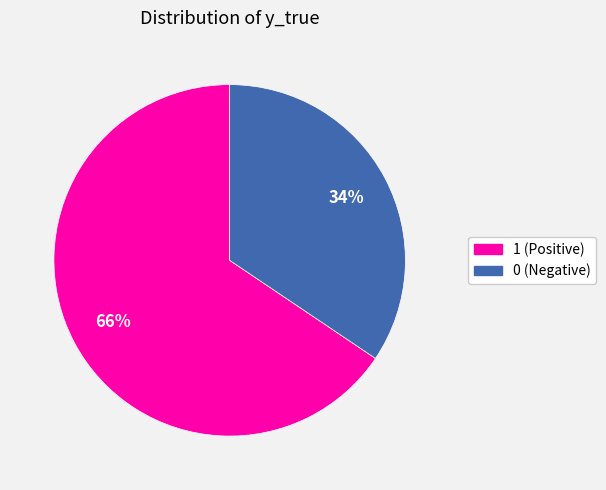

The 1 slice represents 76% of the pie. True or false?

False